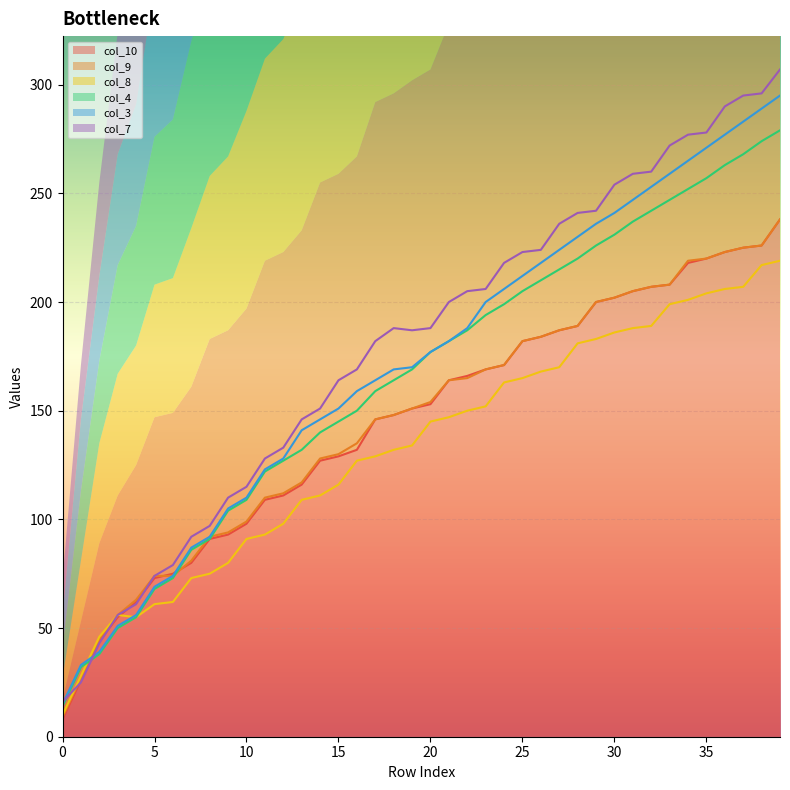

How many interior local peaks does the col_8 series have?

1